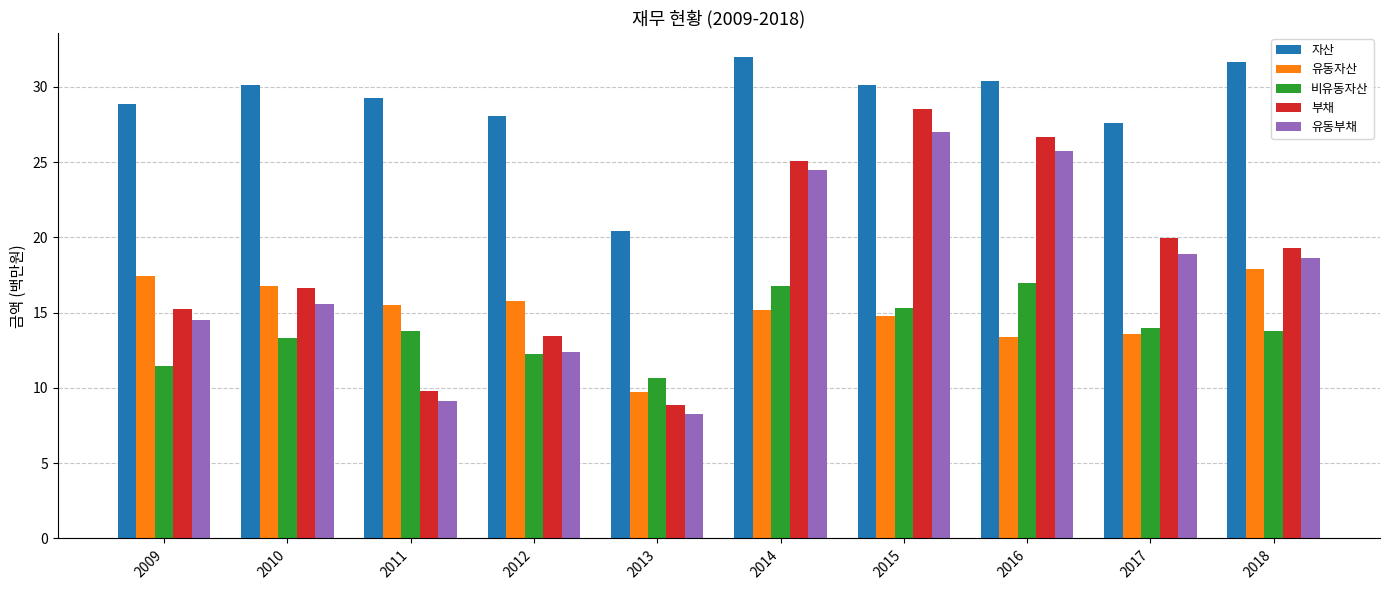

True or false: 비유동자산 has a value of 14.0 at 2017.

True